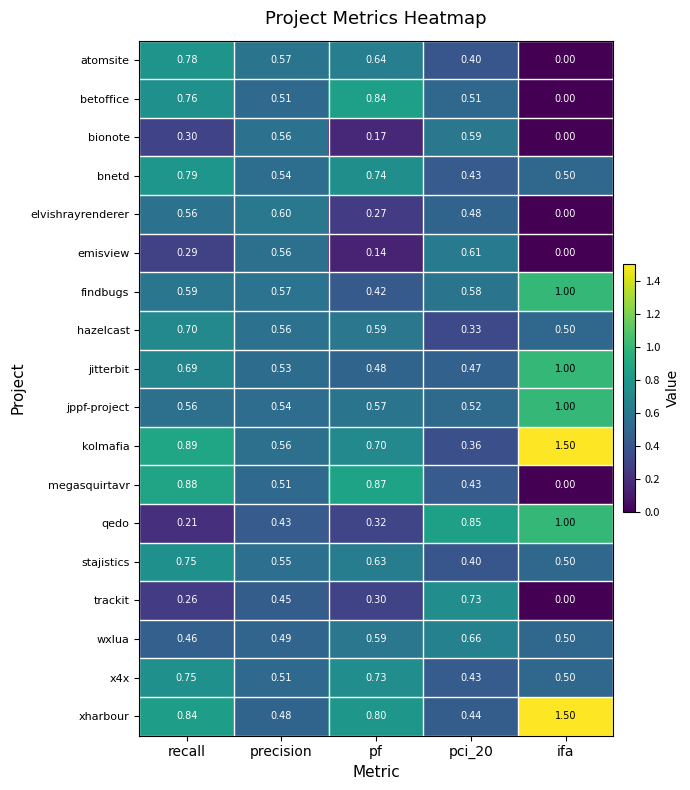

At which category is the sum across all series the highest?

recall